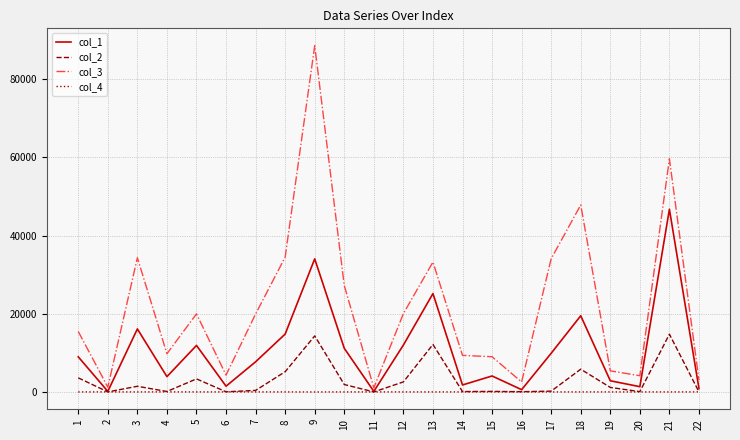

What is the smallest value displayed?

6.0